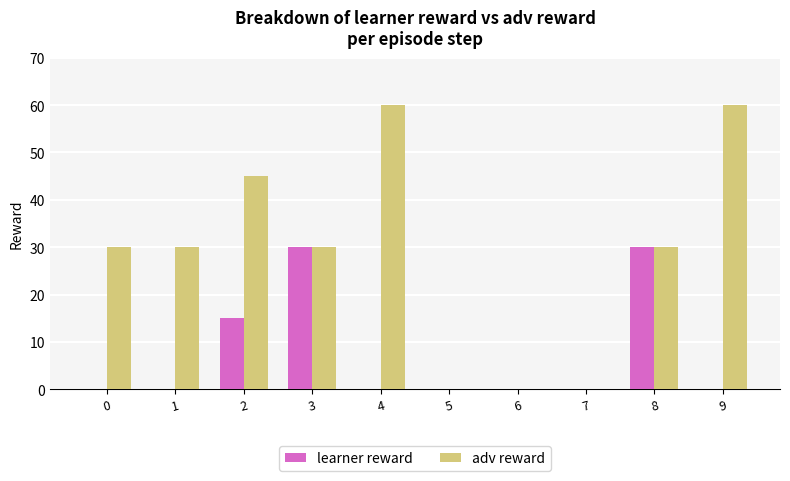

How many categories are shown in the chart?

10